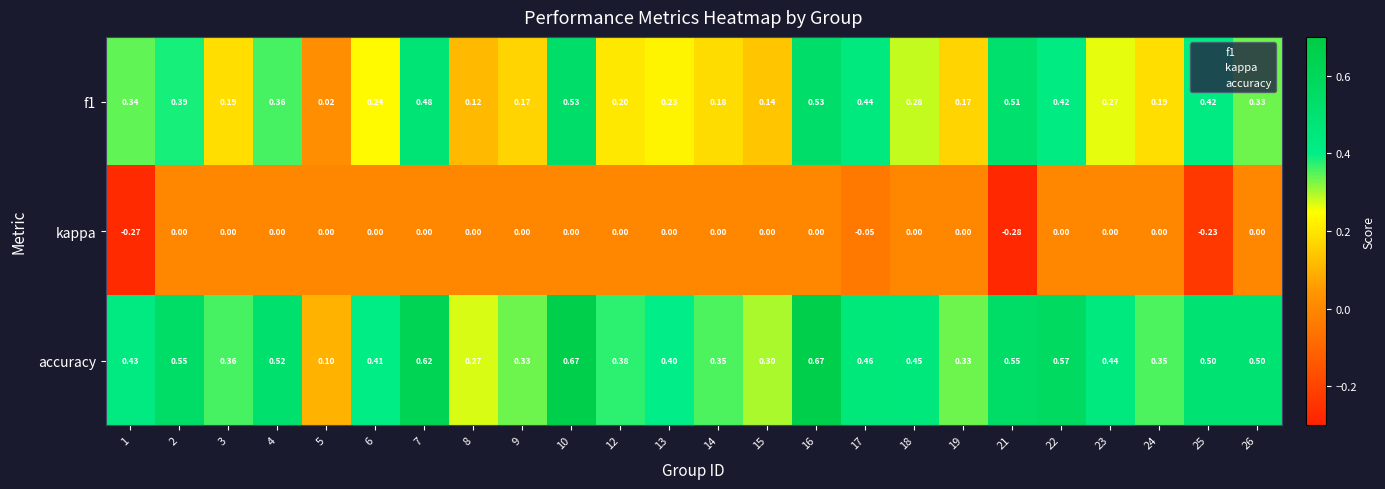

List the series in order of their peak value, highest first.

accuracy, f1, kappa